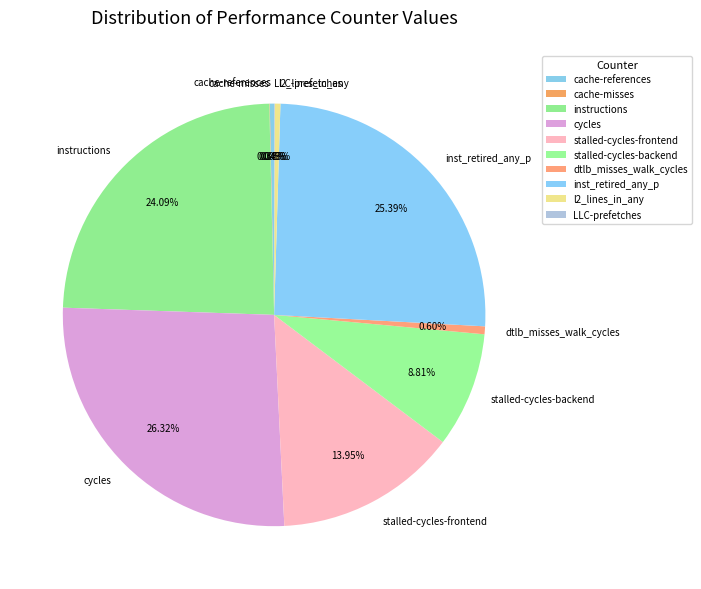

What percentage do cycles and l2_lines_in_any together represent?

26.7%